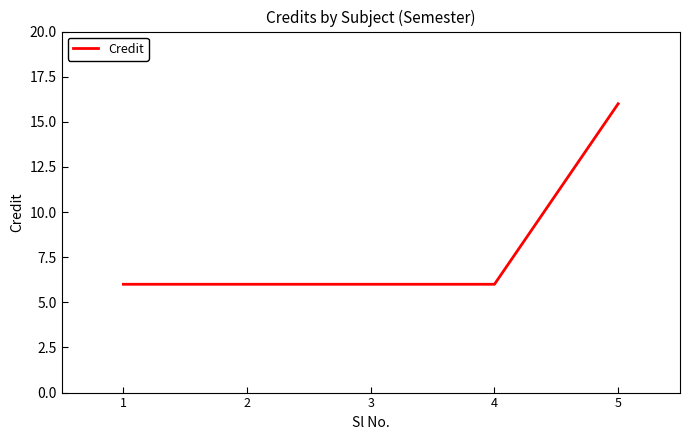

The value at 1 is 6. True or false?

True